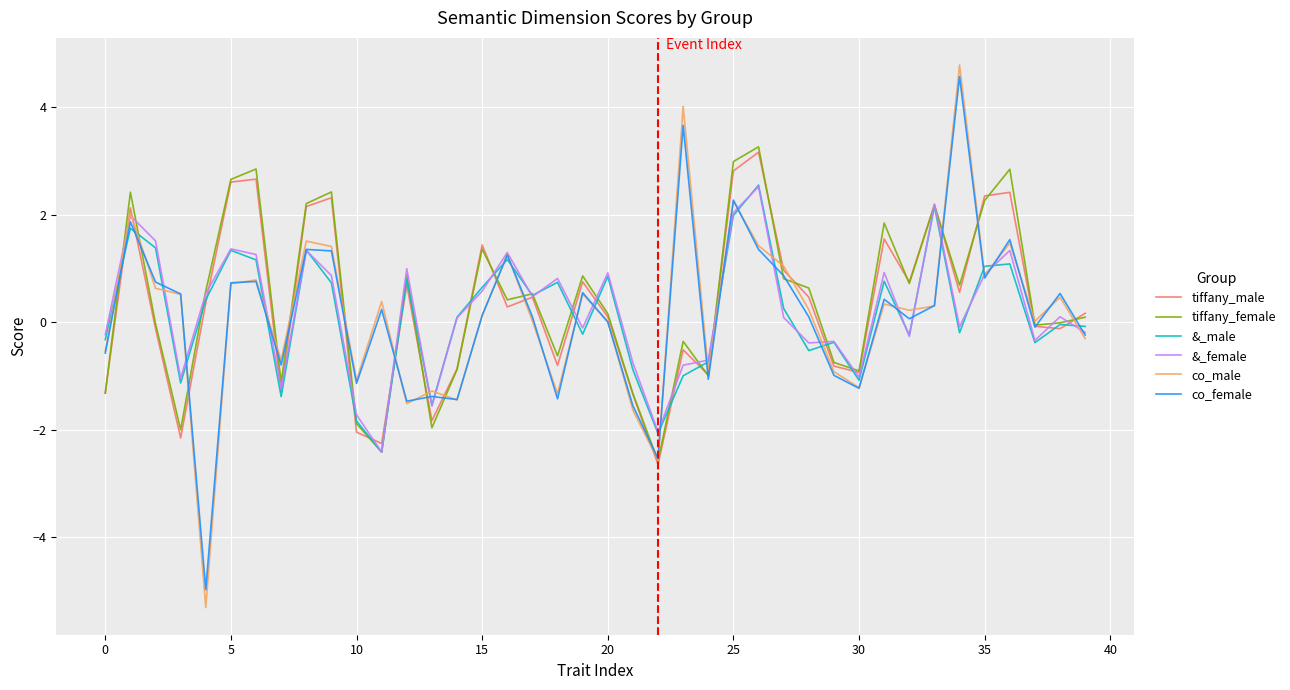

What is the minimum value shown in the chart?

-5.3